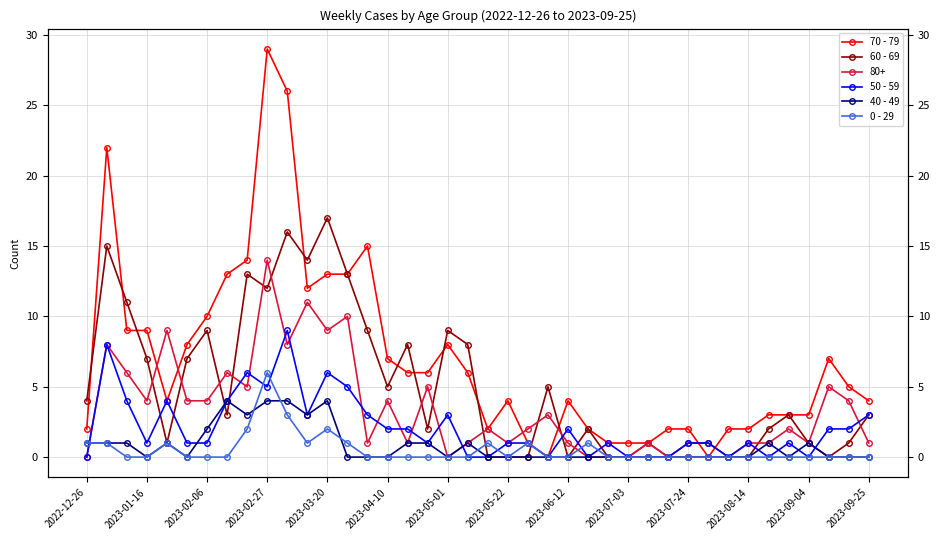

True or false: 70 - 79 has a value of 2 at 2022-12-26.

True